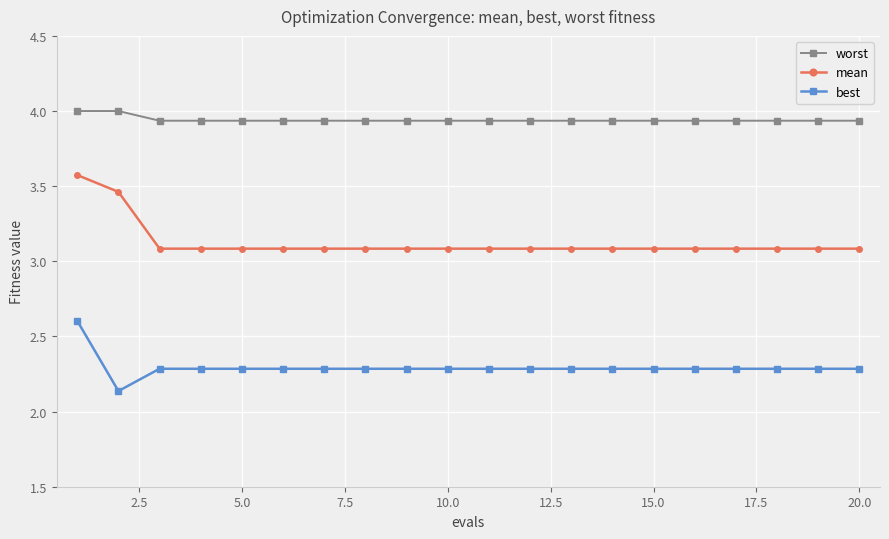

At how many categories does at least one series exceed 3?

20